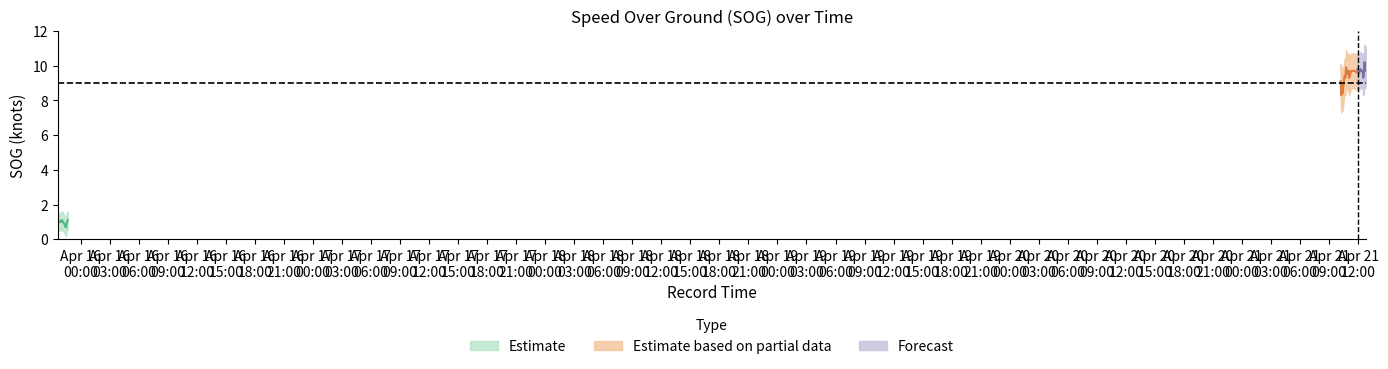

The SOG_upper series shows 4.0 at 2024-04-21 10:53:59. True or false?

False